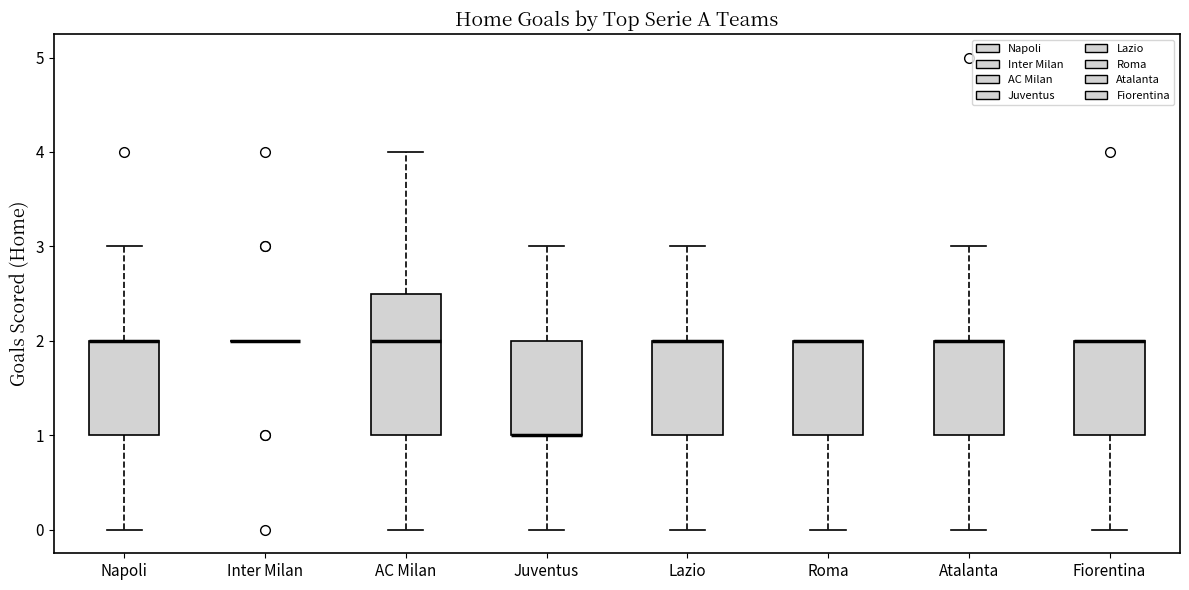

Where does the upper whisker of the box for AC Milan end on the y-axis? The values are not printed on the chart, so give them approximately, as read against the axis.

4.0